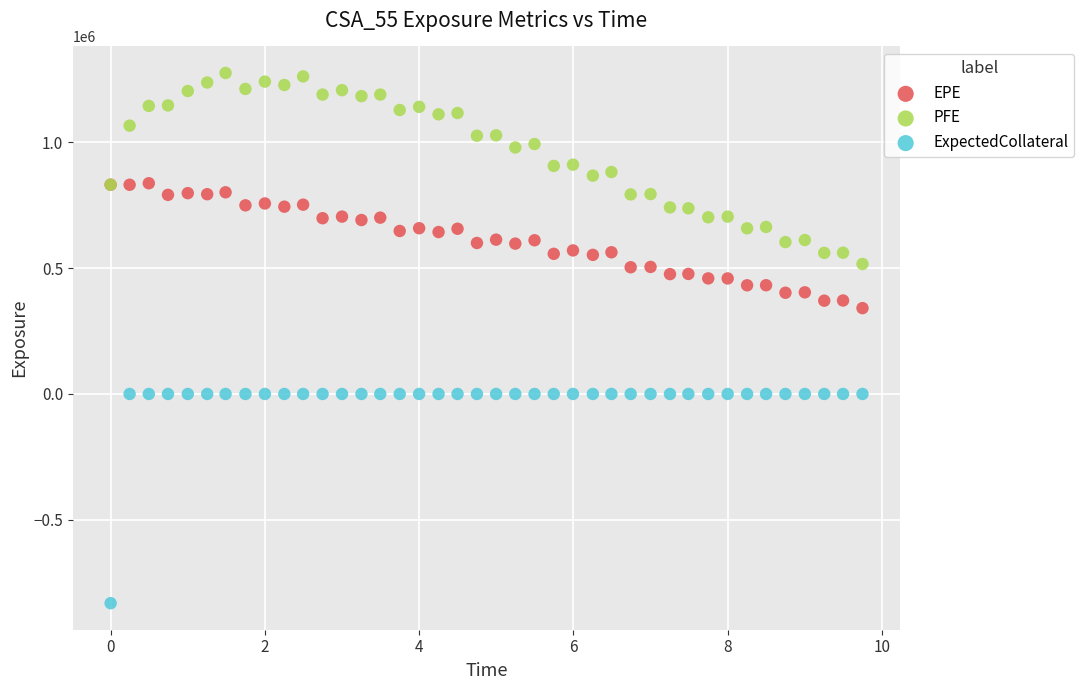

Which series has the widest spread of Y values?

ExpectedCollateral